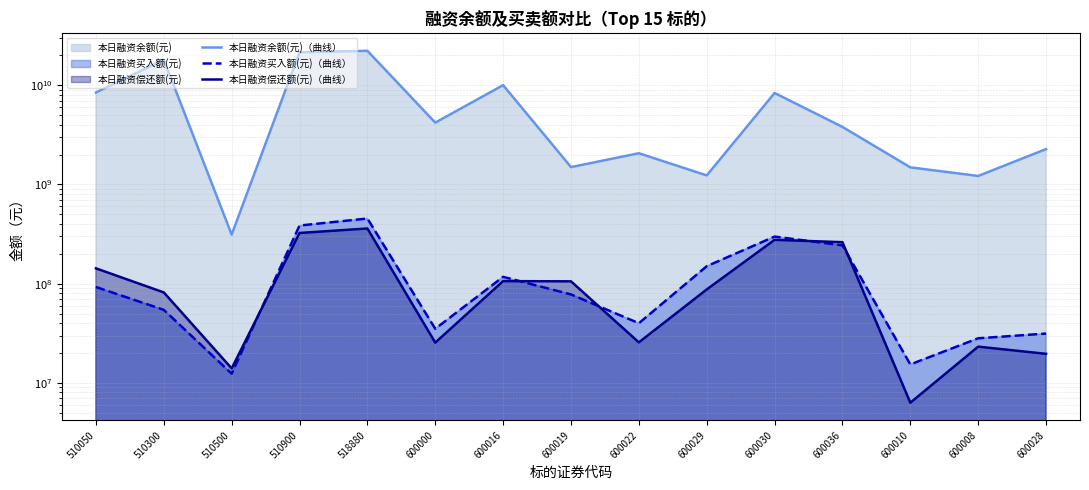

What is the difference between the second highest and second lowest values in the 本日融资买入额(元)（曲线） series?

369586432